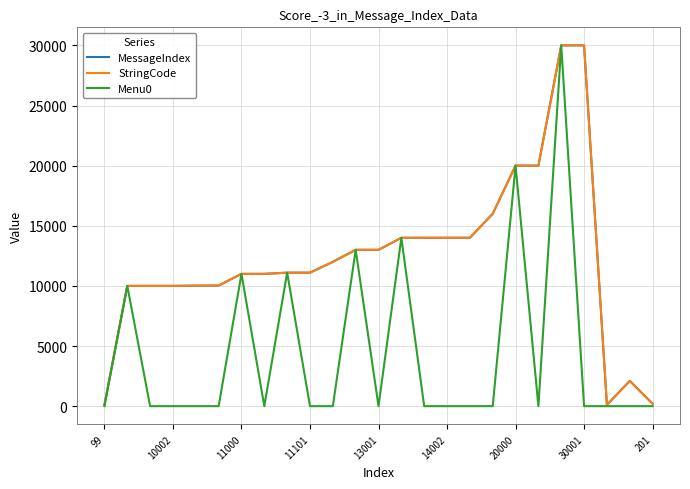

Does the chart have visible grid lines?

Yes